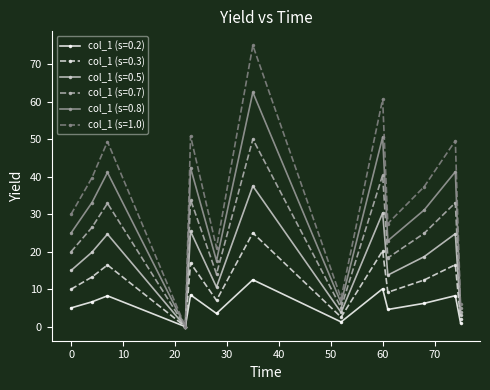

Does the chart display data point markers on the line(s)?

Yes